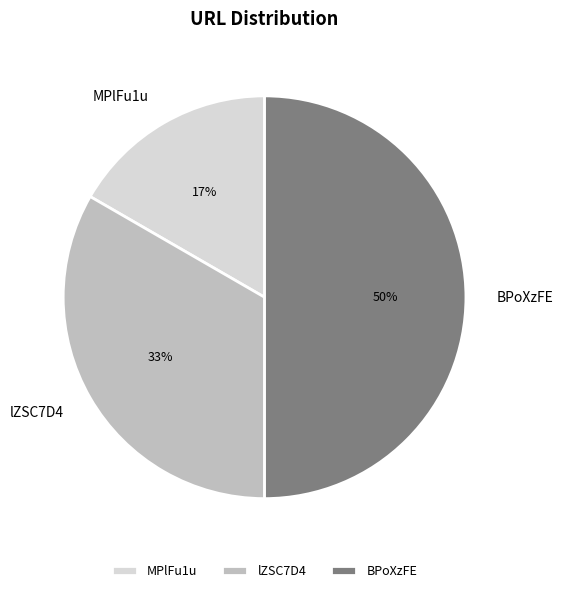

Is it true that lZSC7D4 is 45% of the pie?

False